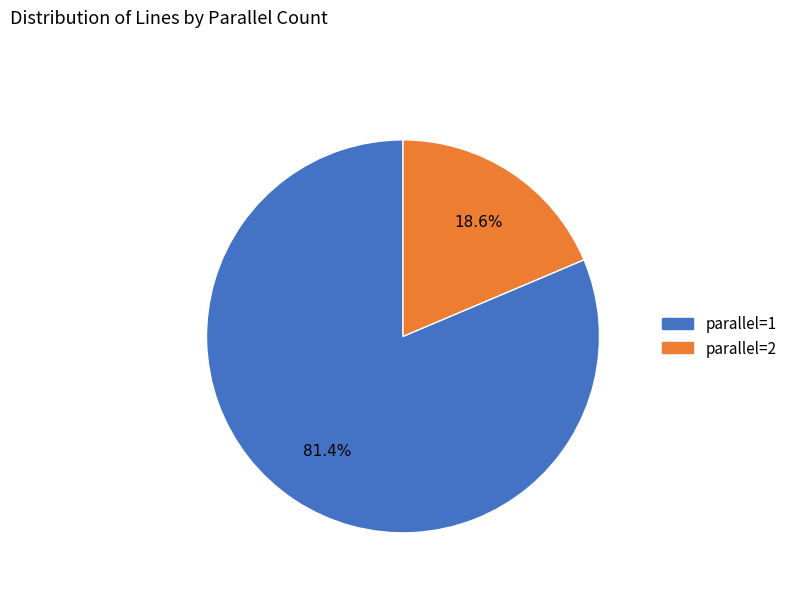

True or false: parallel=1 accounts for 75% of the total.

False